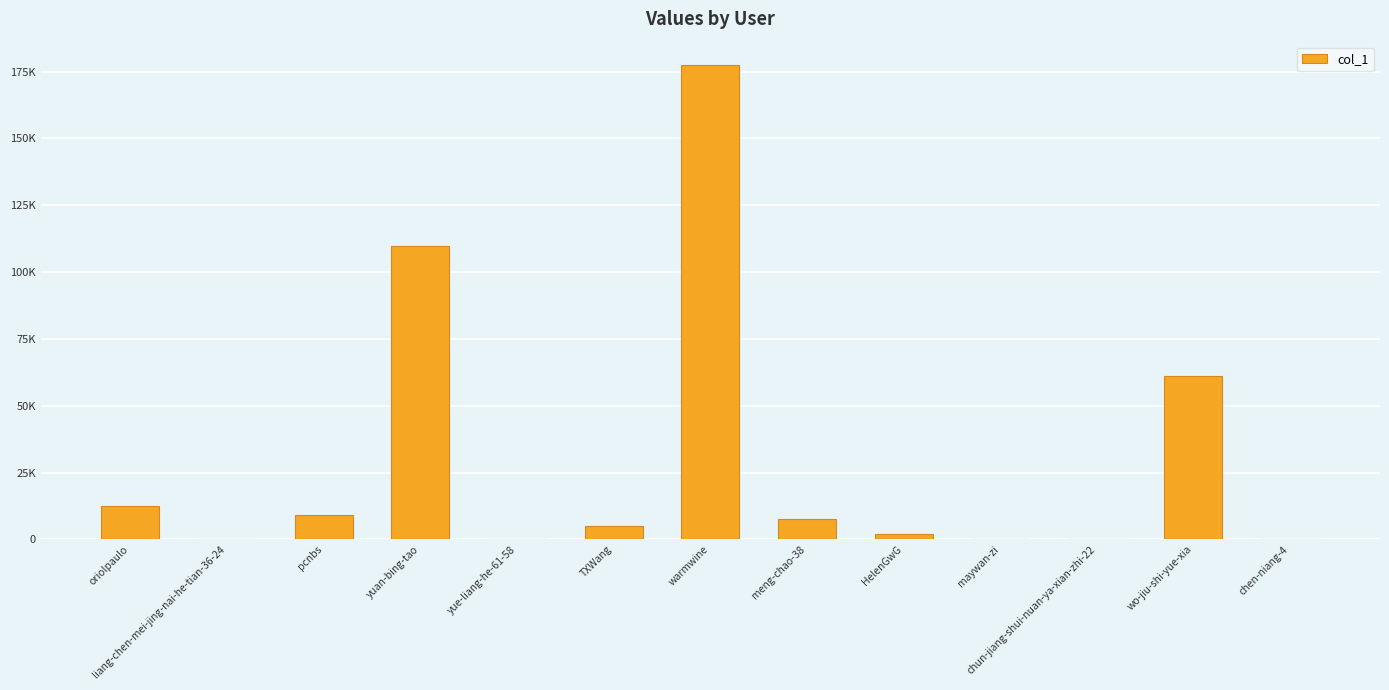

Are the bars horizontal?

No